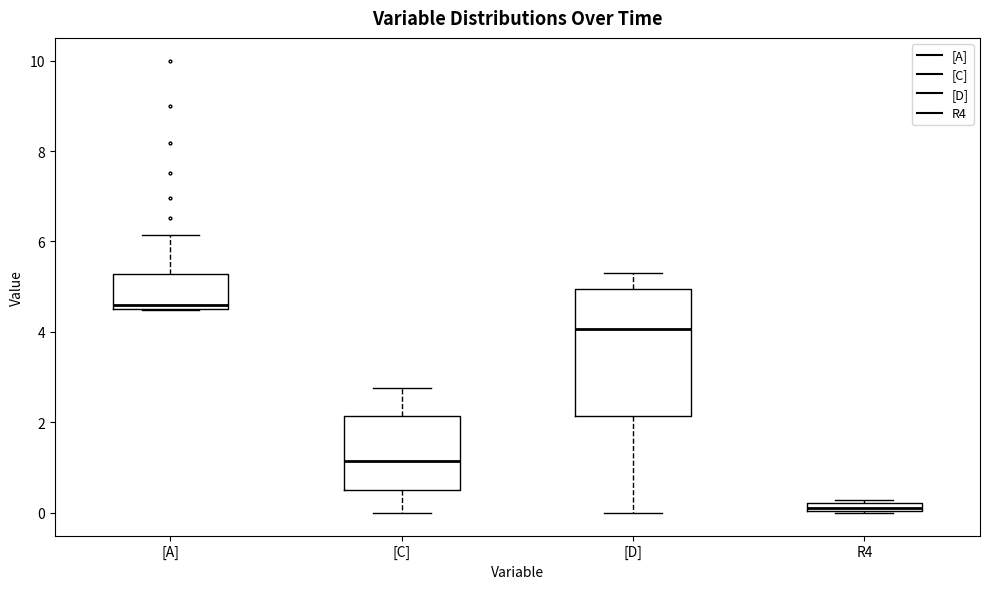

Which box has the highest median line?

[A]